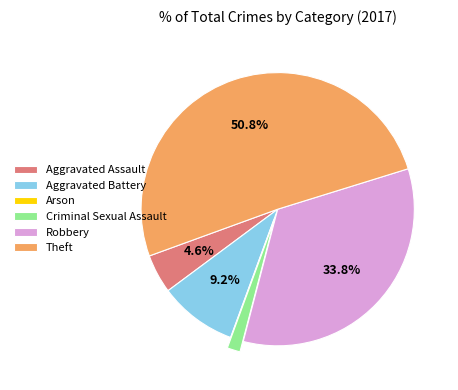

What is the largest slice in the pie chart?

Theft